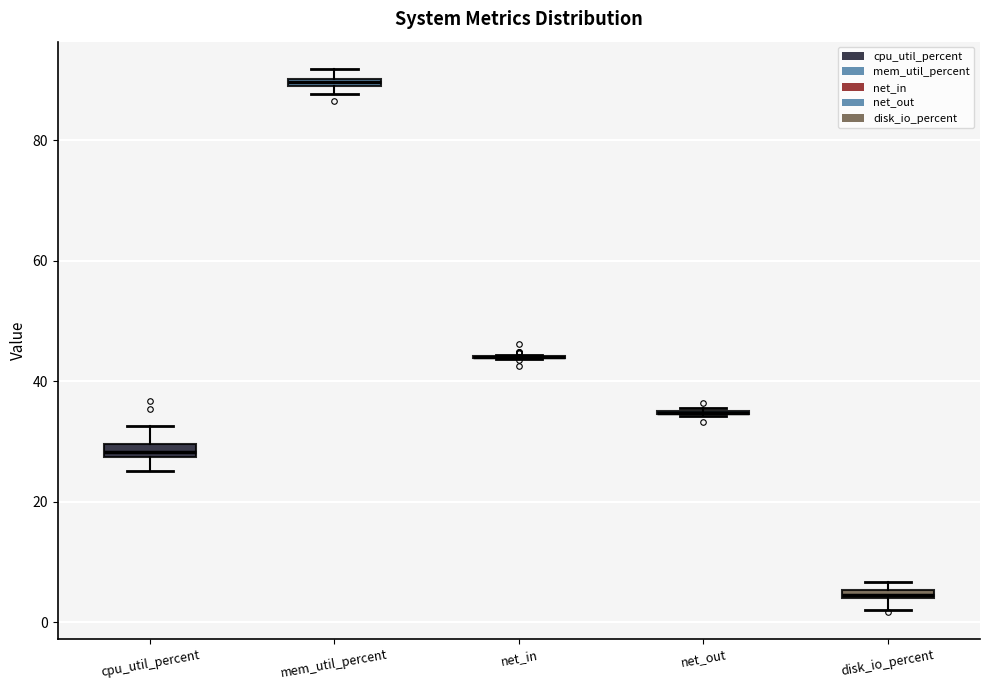

Where is the lower edge of the box for mem_util_percent on the y-axis? The values are not printed on the chart, so give them approximately, as read against the axis.

88